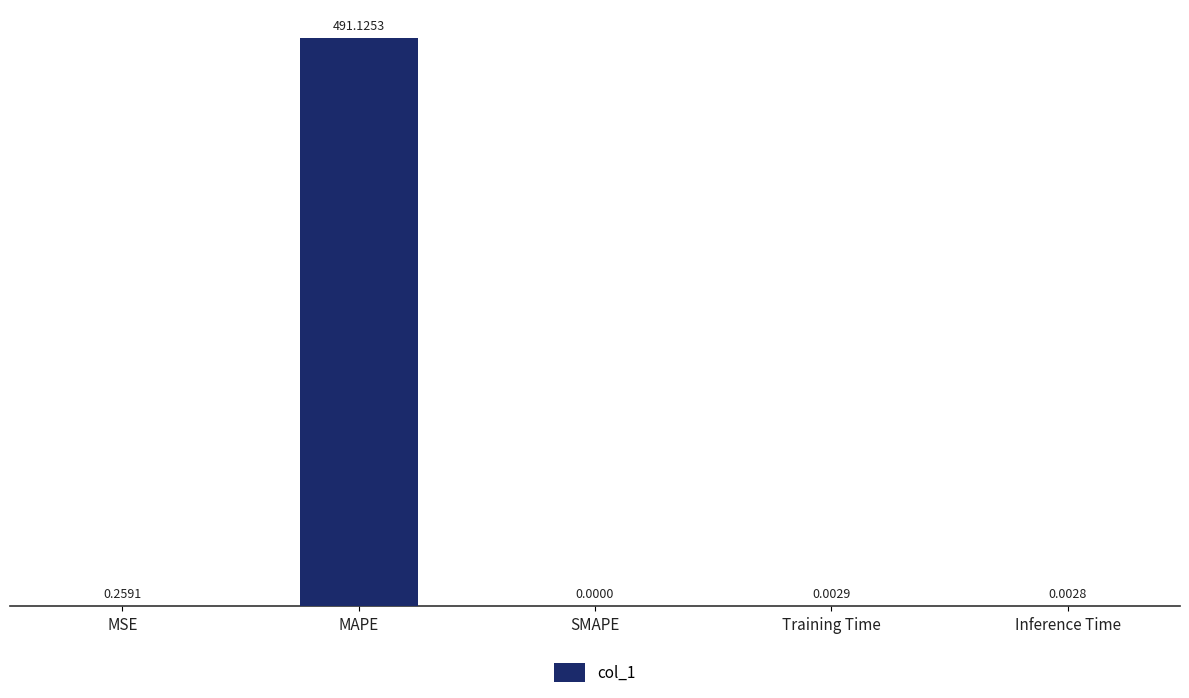

Which category has the highest value across all series?

MAPE